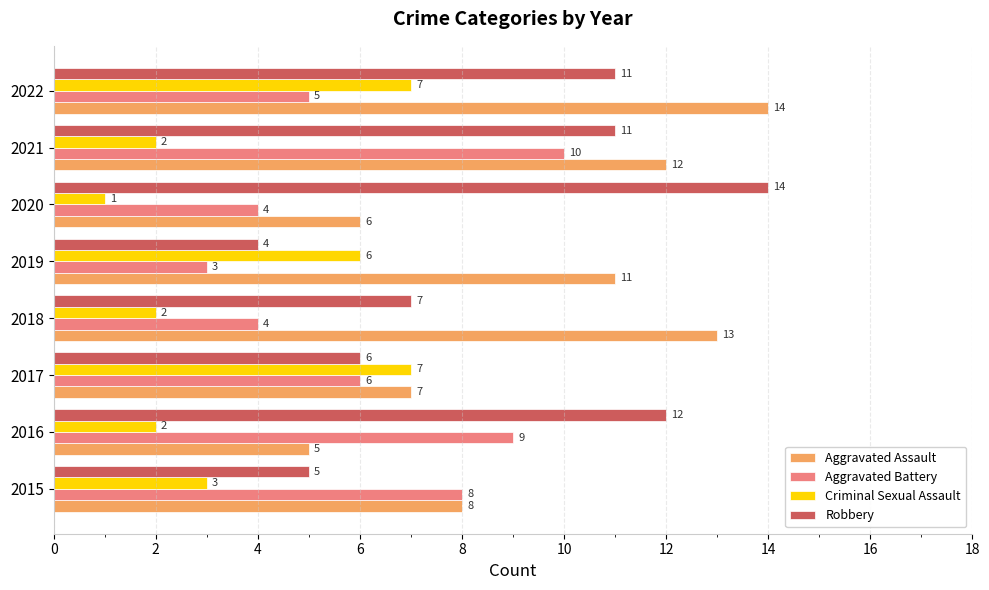

Count the Aggravated Assault values in the range 7 to 13.

5